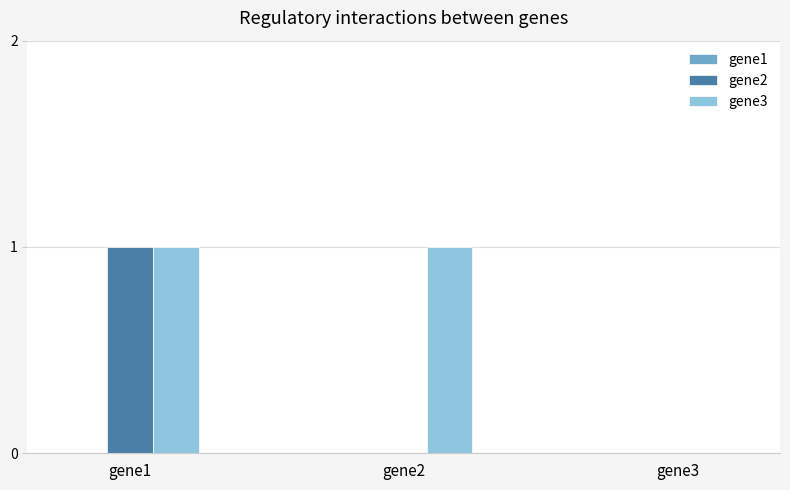

Is it true that gene2 equals 0 at gene3?

True